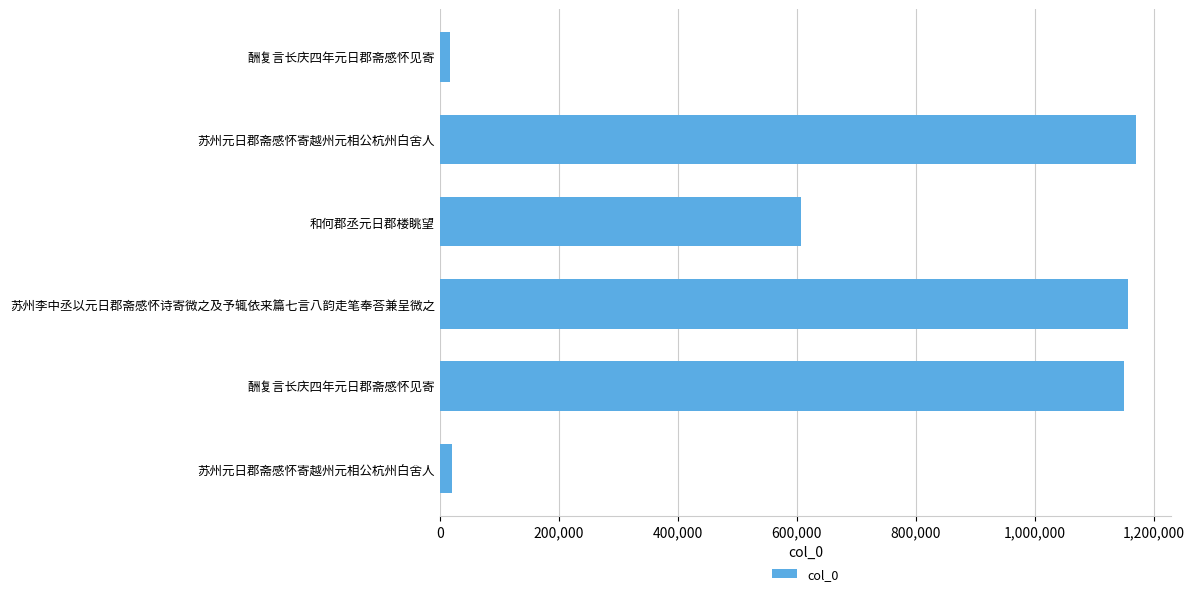

What is the smallest value displayed?

17170